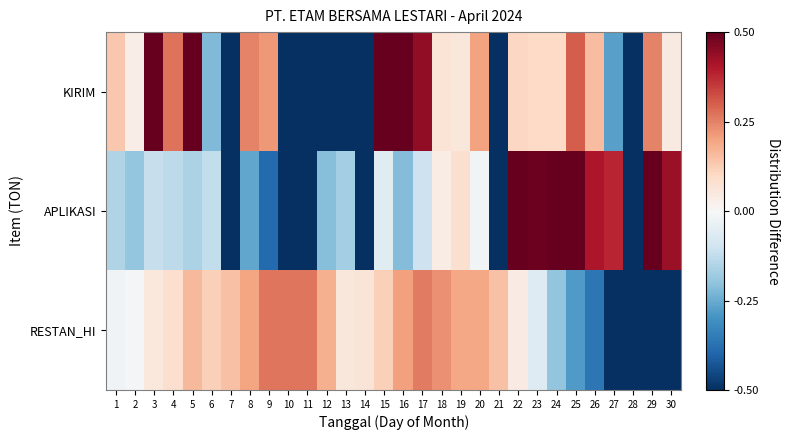

What is the total value across all series at 13?

-0.6